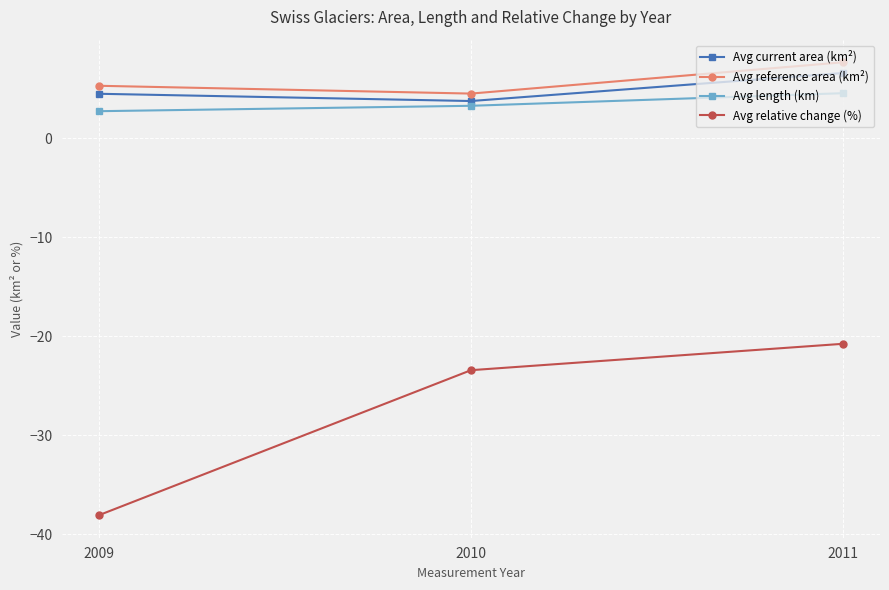

The Avg reference area (km²) series shows 5.3 at 2009. True or false?

True